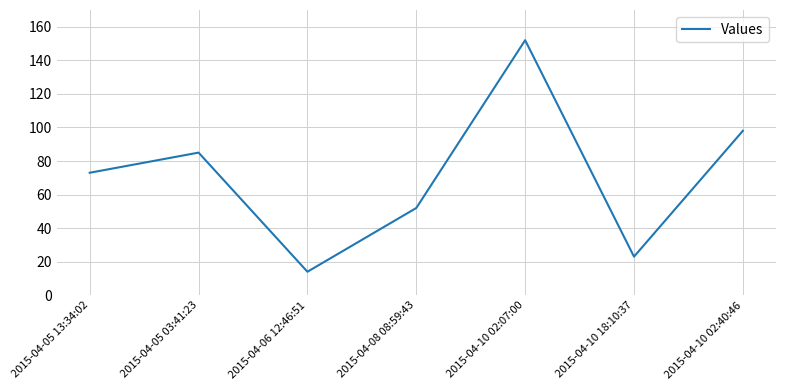

How many interior local valleys (lower than both neighbors) does the data have?

2